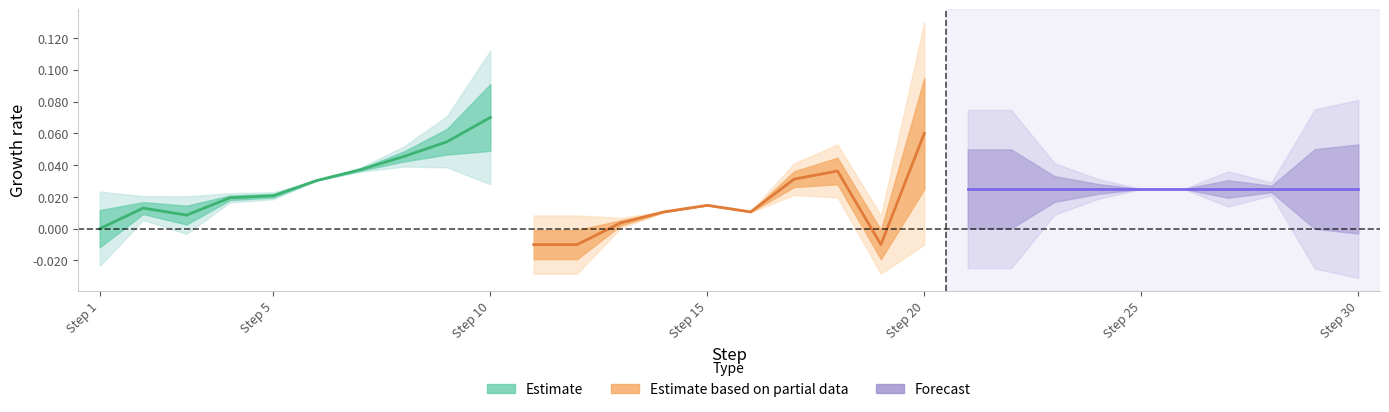

Between Step 20 and 9, which series saw the biggest shift?

Estimate